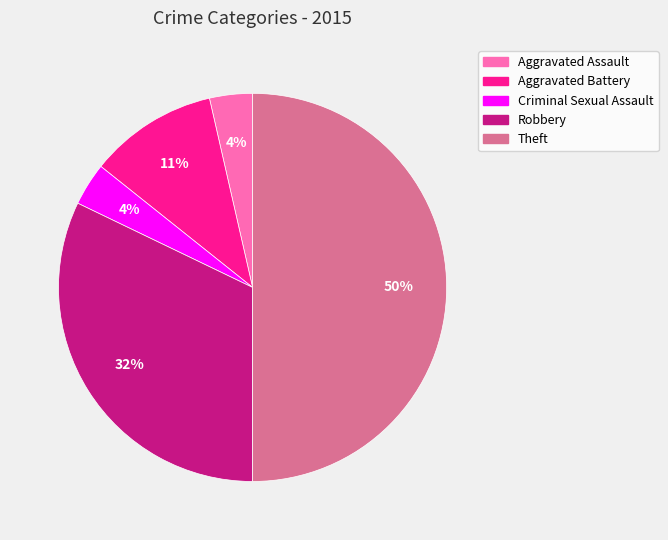

Between Criminal Sexual Assault and Theft, which is larger?

Theft